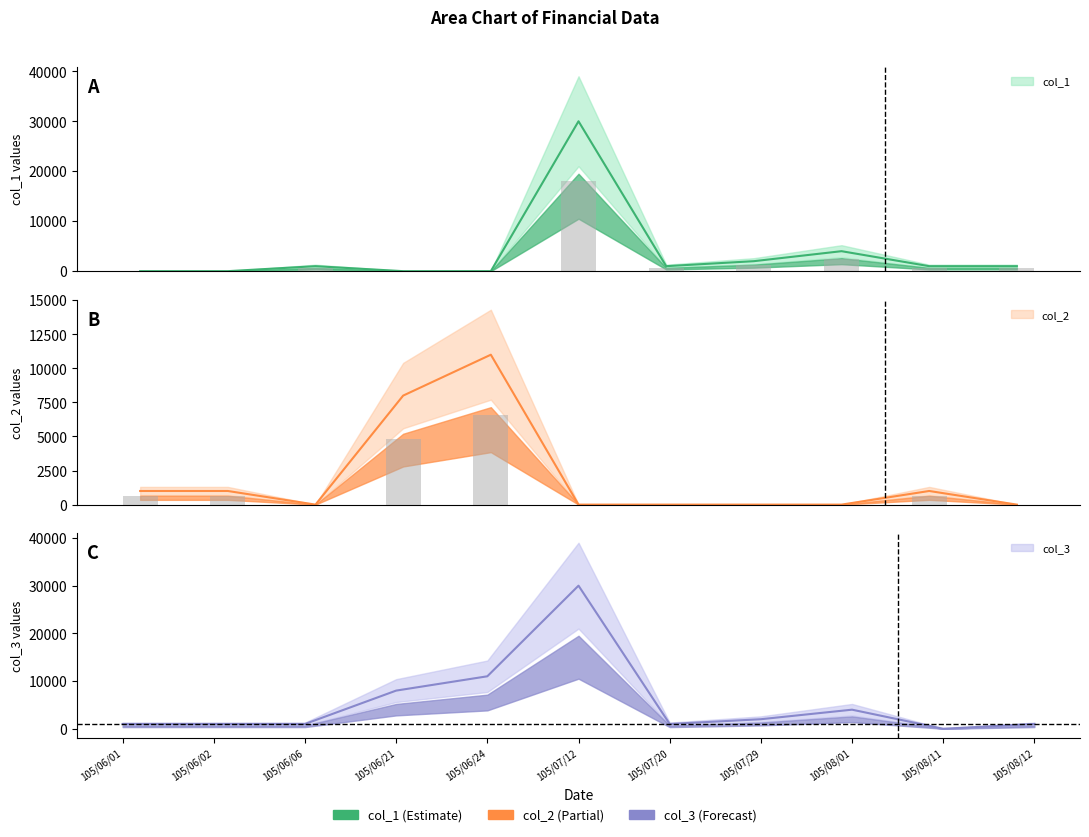

What is the label of the 8th bar from the right?

105/06/21